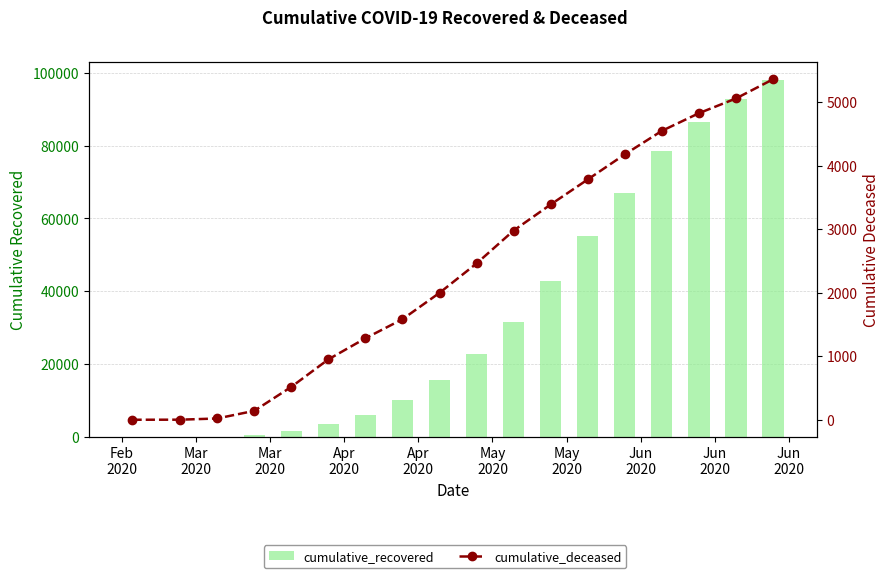

What is the difference between the maximum and second lowest values in the cumulative_deceased series?

5358